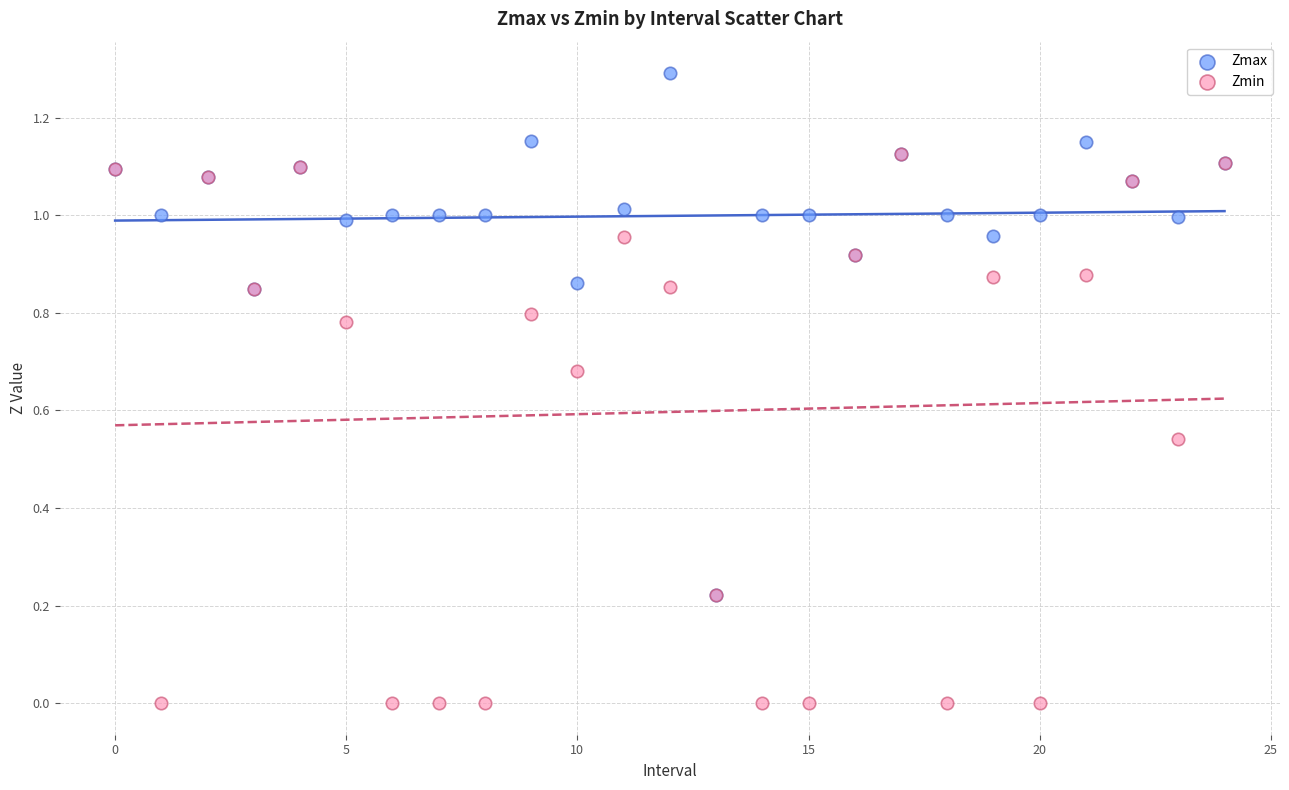

Which series has the largest Y range (max minus min)?

Zmin